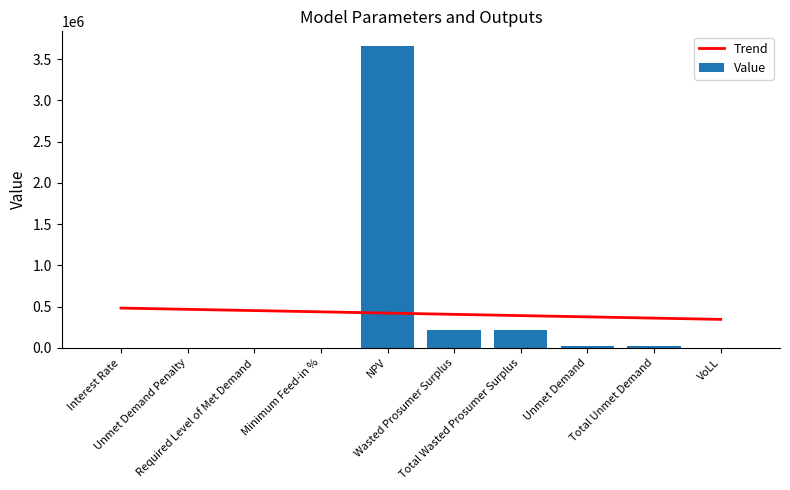

What is the lowest value of the Trend series?

345159.7